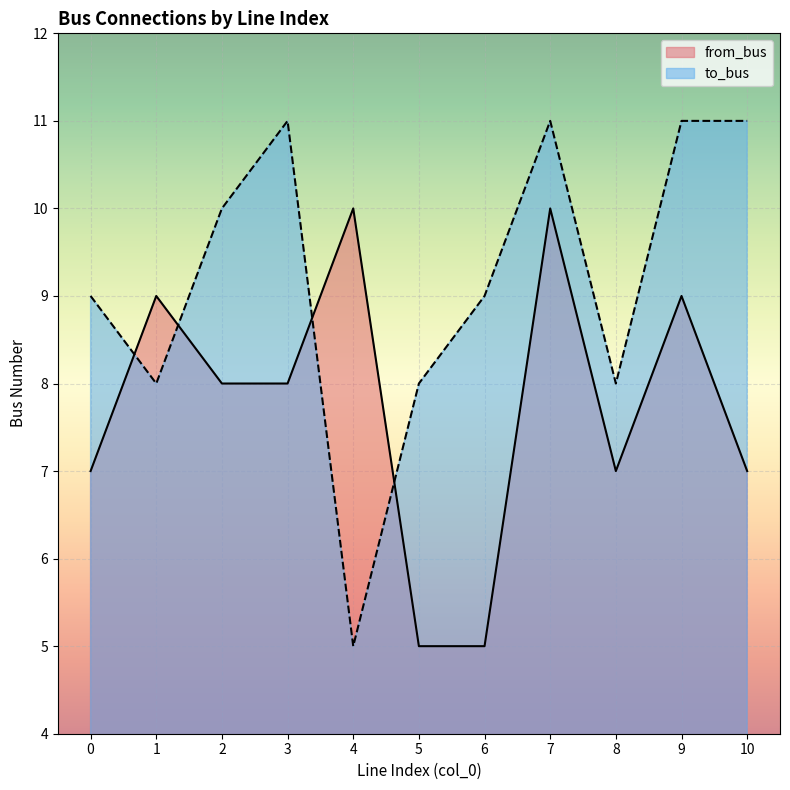

Is the value of to_bus at 3 greater than the value of from_bus at 2?

Yes